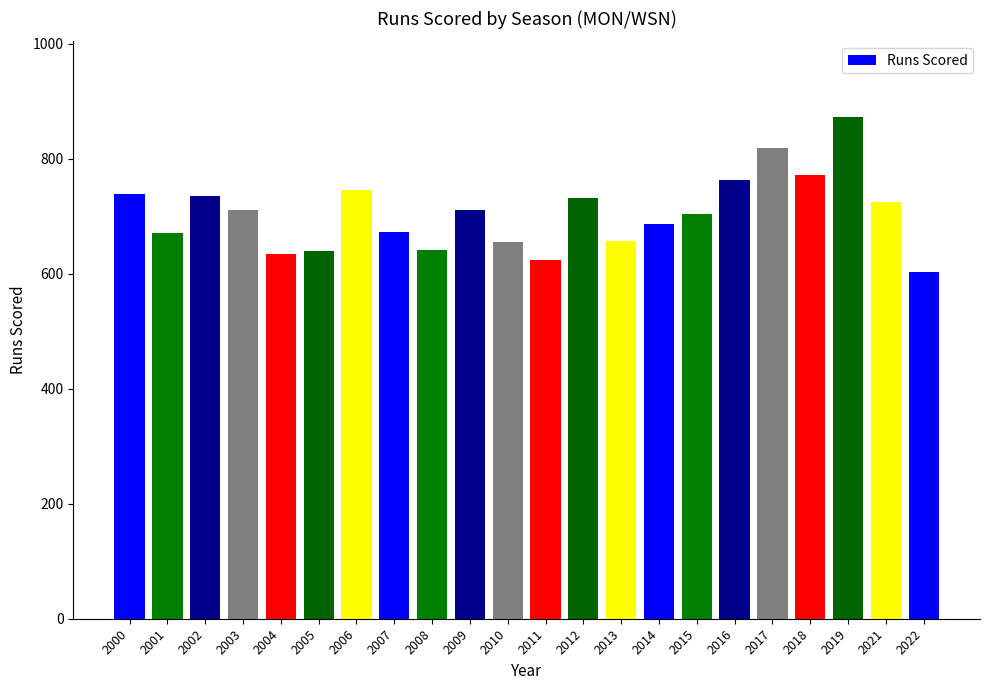

How many categories are shown in the chart?

22